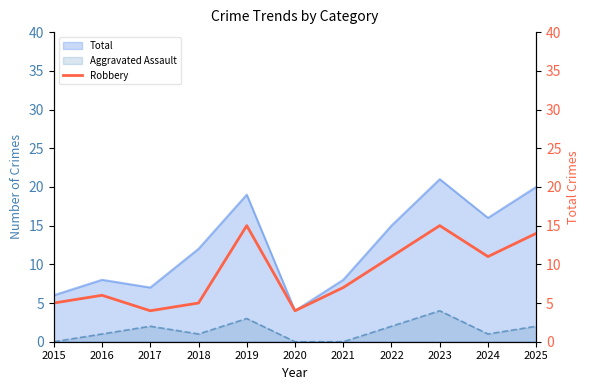

How many values are below 7?

5